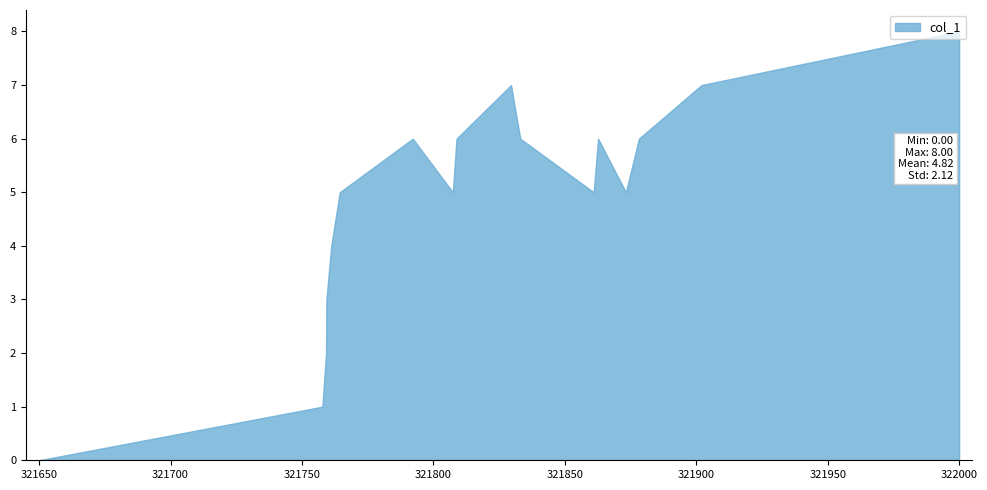

At which category is the sum across all series the highest?

322000